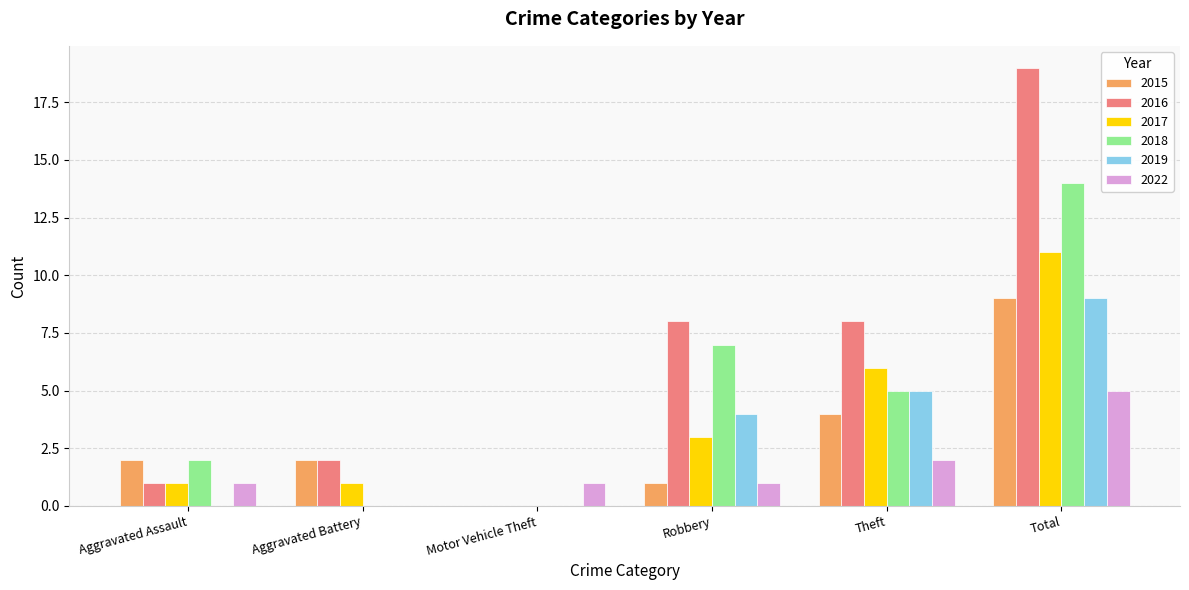

Which series has the widest spread of values?

2016